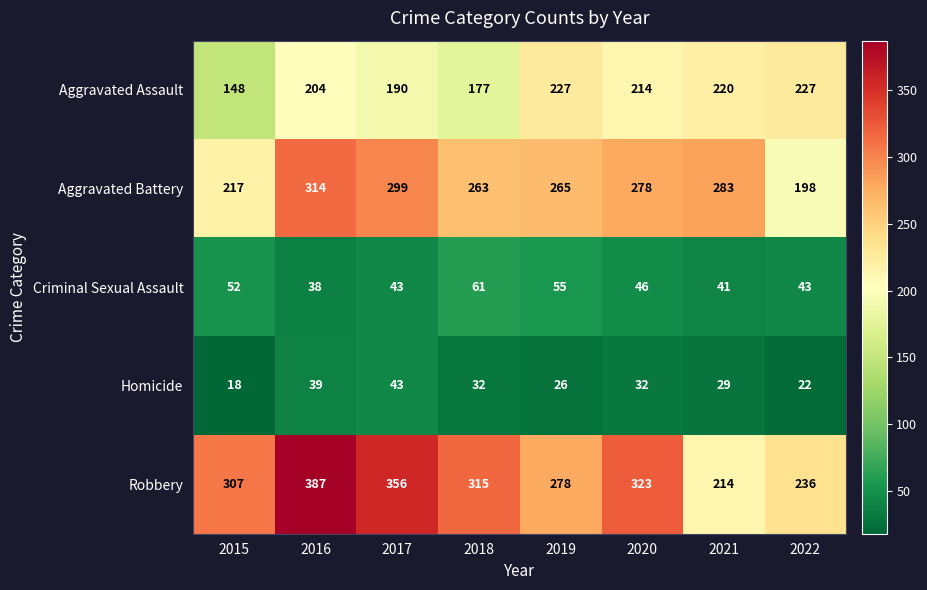

What is the total value across all series at 2015?

742